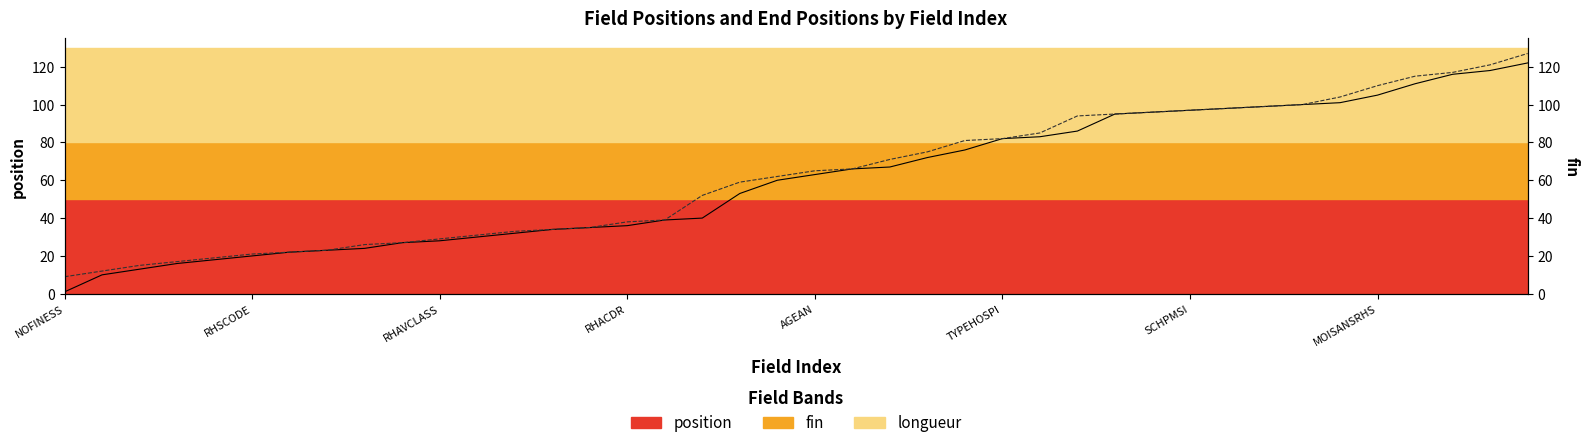

True or false: fin values and position values cross at least once.

False